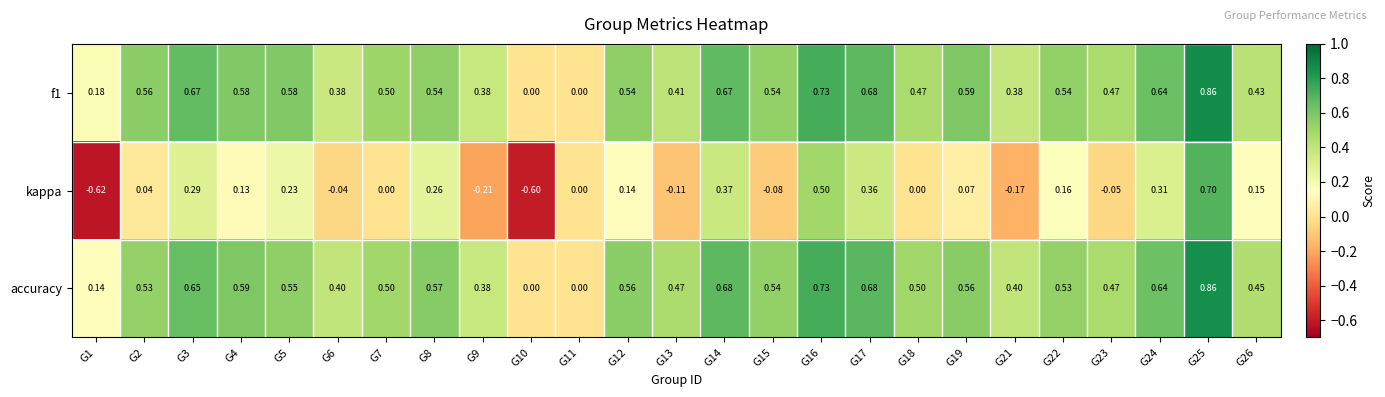

Which series changed the most between G1 and G17?

kappa